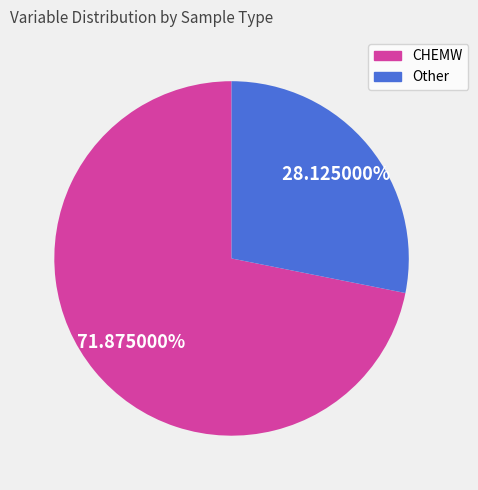

To the nearest percent, what is the difference between the Other and CHEMW slice percentages?

44%